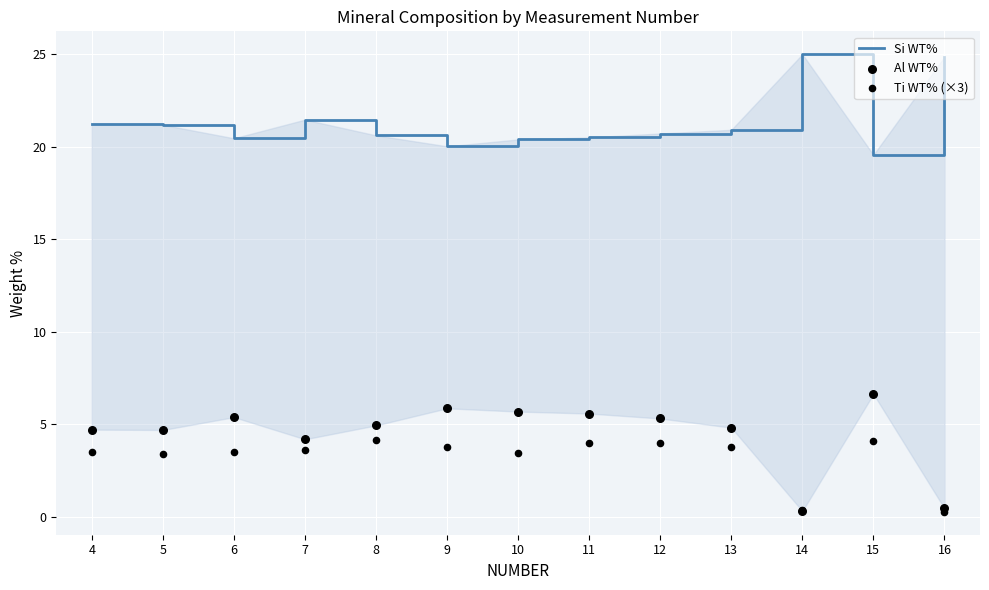

Which series contains the lowest Y value?

Ti WT% (×3)